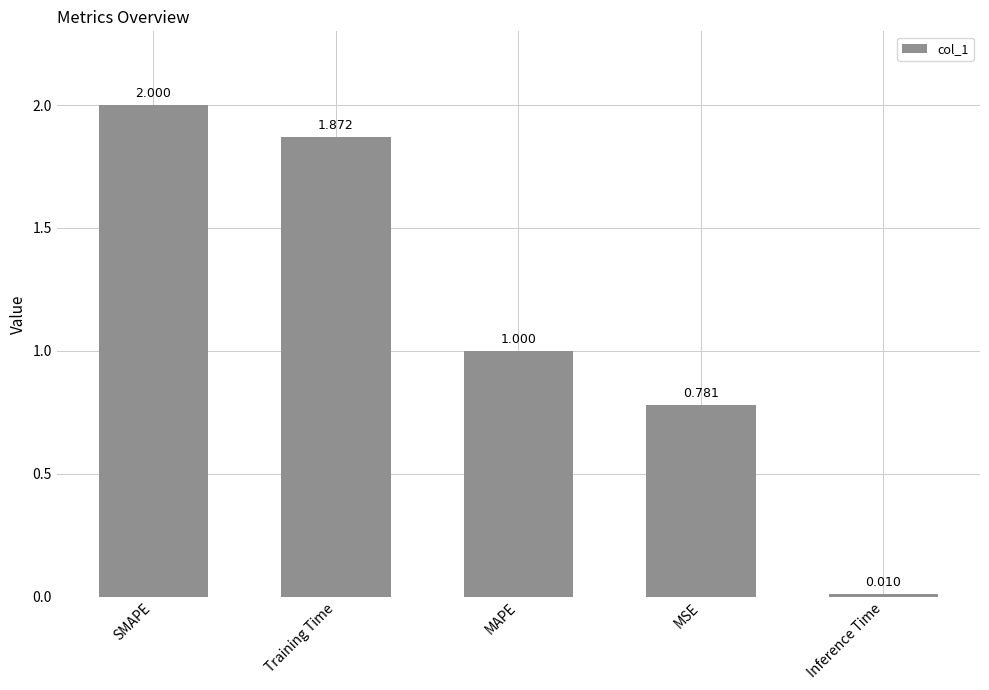

How many data points are less than 1?

2